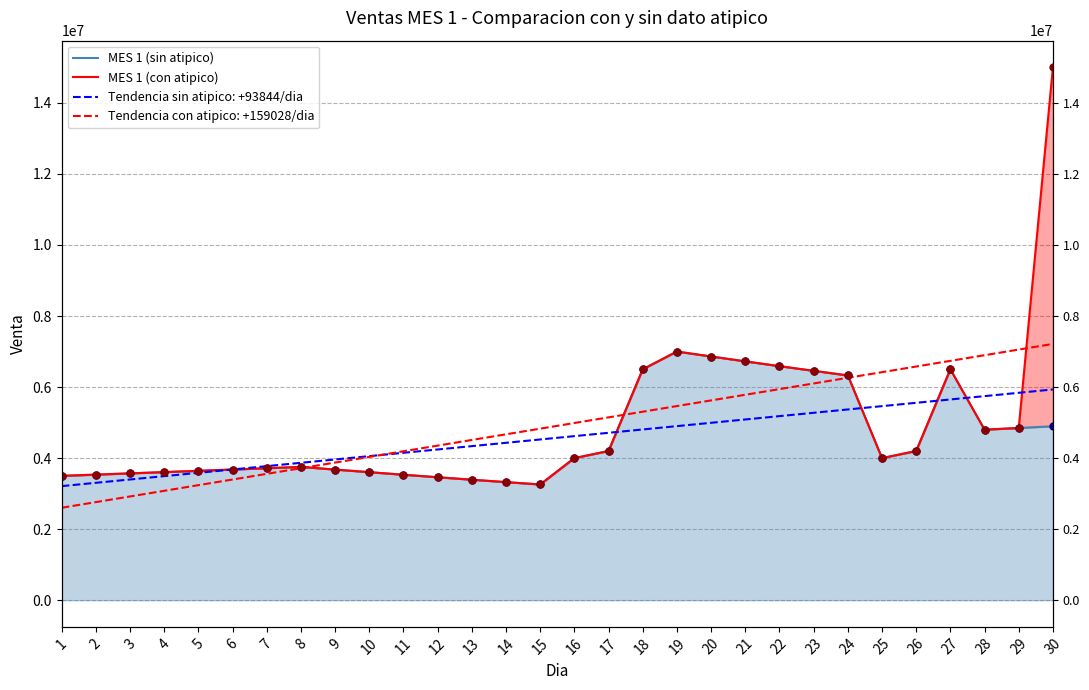

At which category is the sum across all series the highest?

30